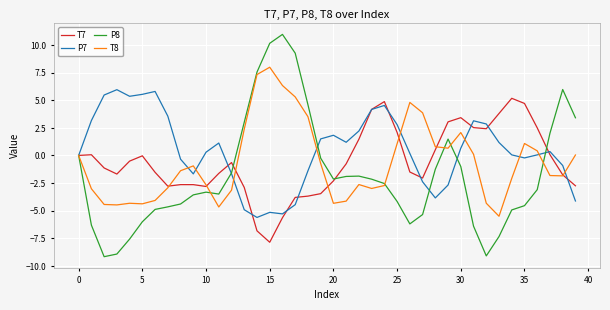

Which series has the largest total across all categories?

P7